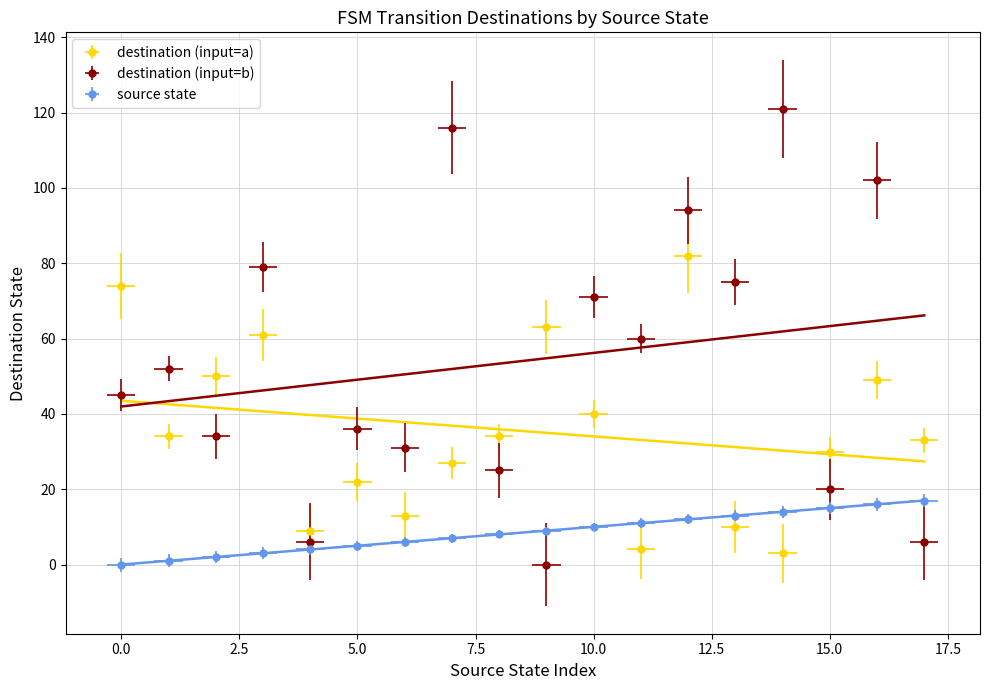

The input_symbol_a series shows 59 at 8. True or false?

False